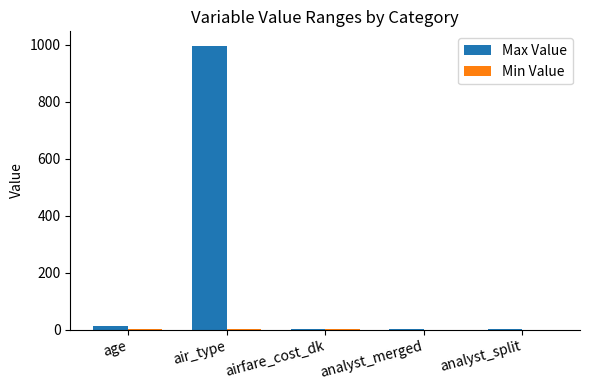

What is the maximum value shown in the chart?

997